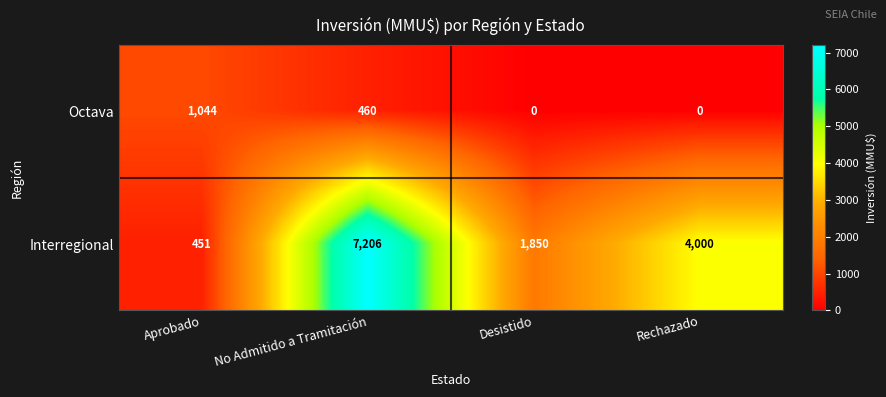

What is the sum of the Interregional values at No Admitido a Tramitación and Rechazado?

11206